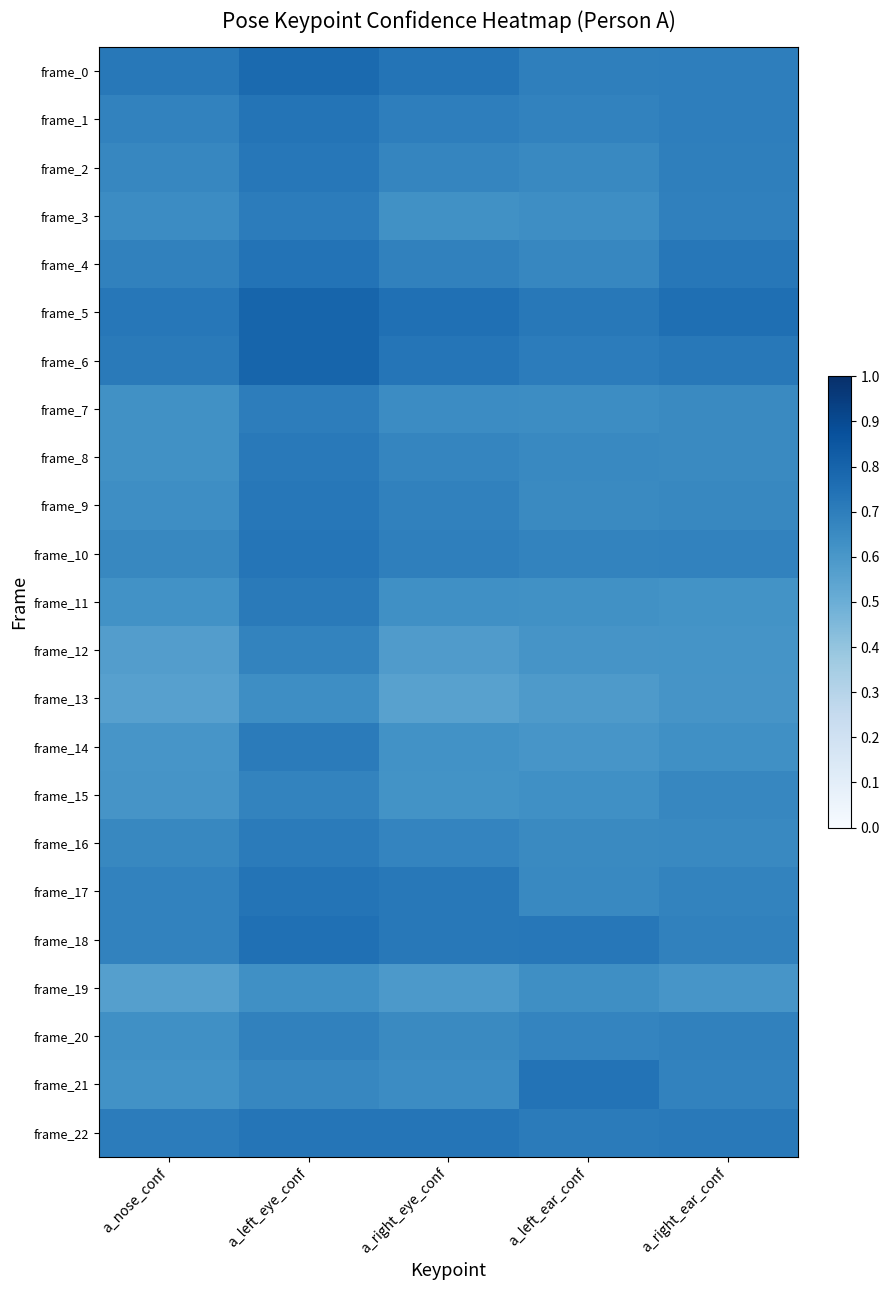

Which series has the widest spread of values?

frame_21